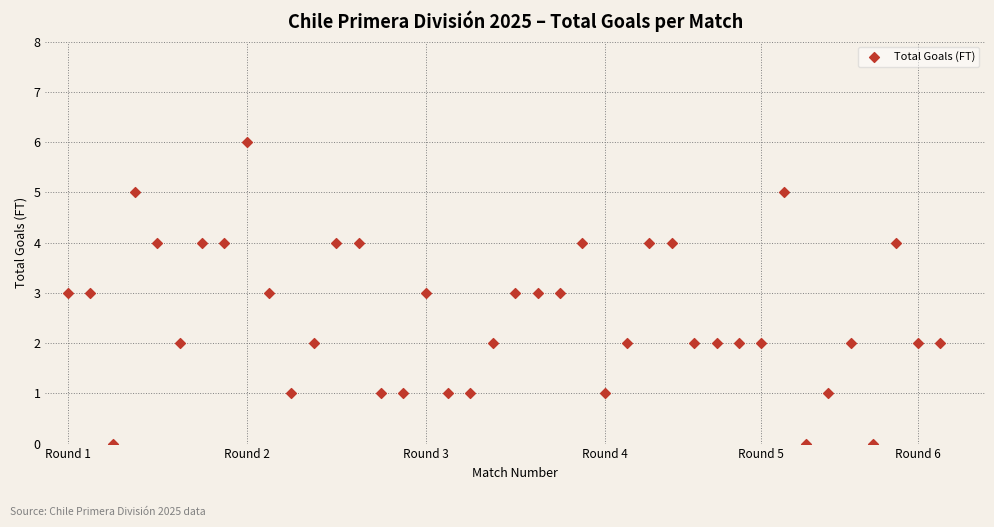

What is the range of X values (max minus min)?

39